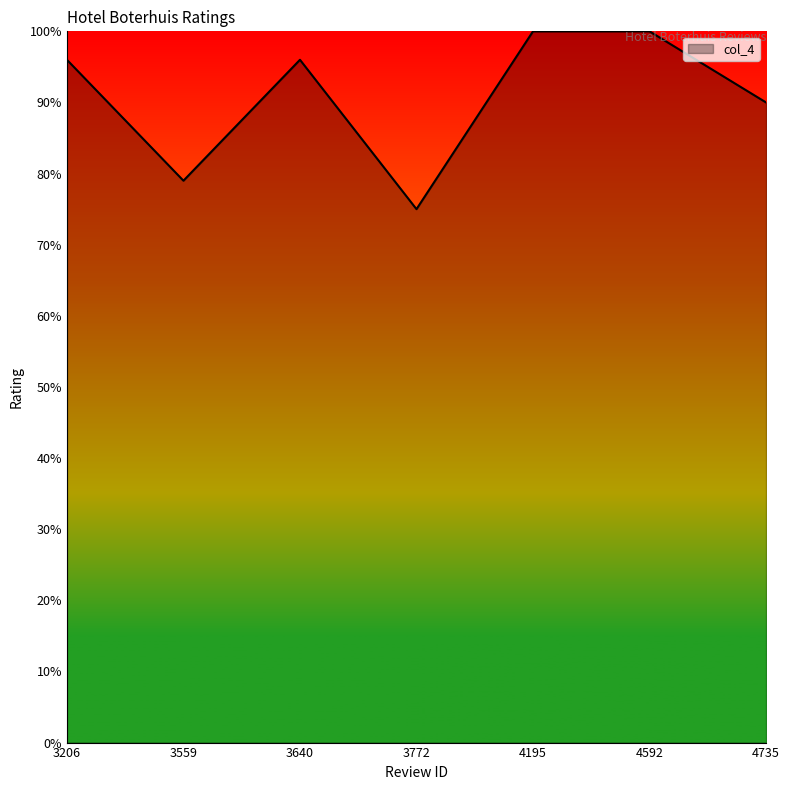

Reading left to right, transcribe all the data shown in this chart.

9.6	7.9	9.6	7.5	10.0	10.0	9.0